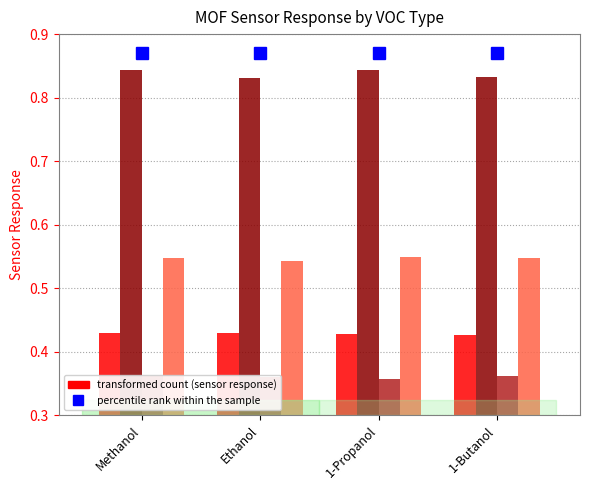

What is the total value across all series at 1-Propanol?

2.2